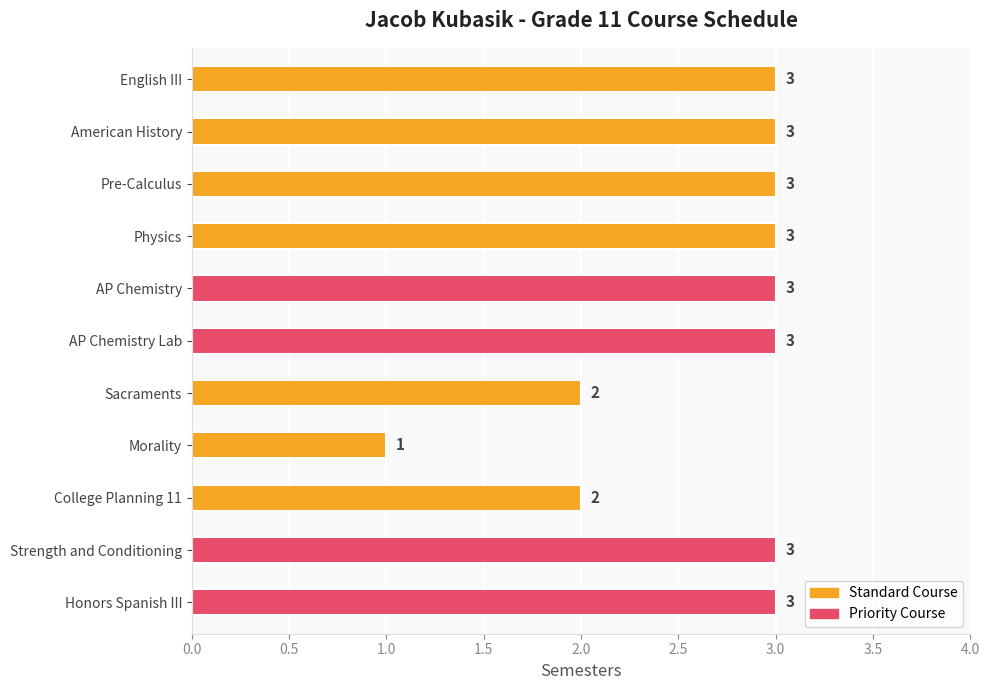

Which label corresponds to the largest value in the chart?

English III